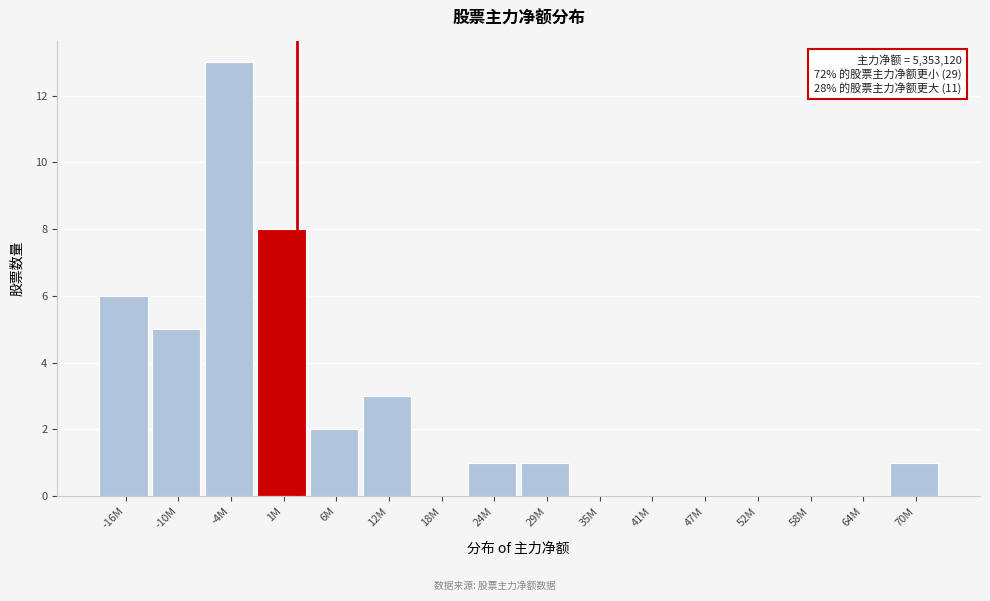

Reading left to right, transcribe all the data shown in this chart.

-16M=6	-10M=5	-4M=13	1M=8	6M=2	12M=3	18M=0	24M=1	29M=1	35M=0	41M=0	47M=0	52M=0	58M=0	64M=0	70M=1